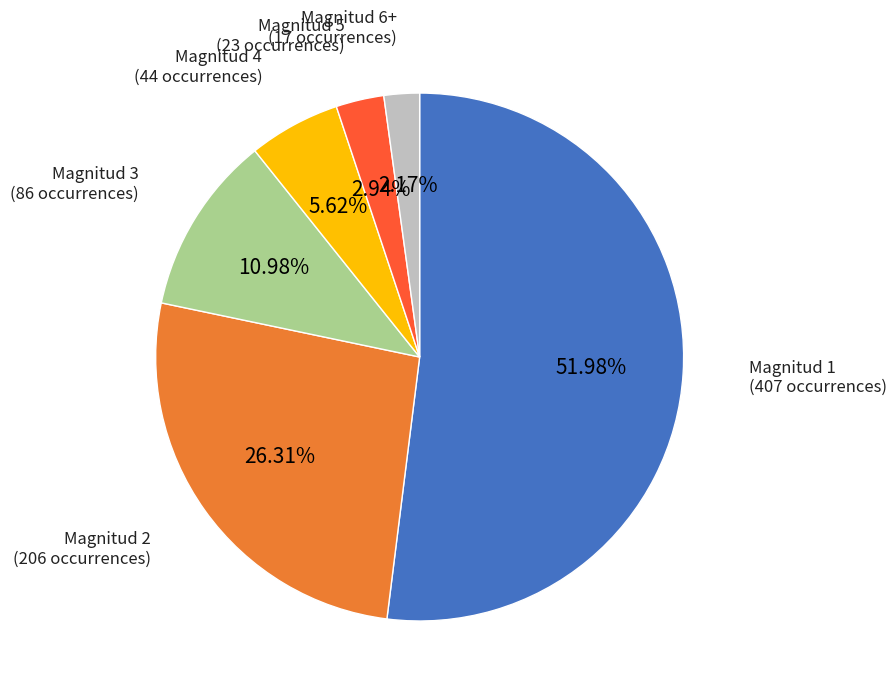

Does any single category account for the majority?

Yes